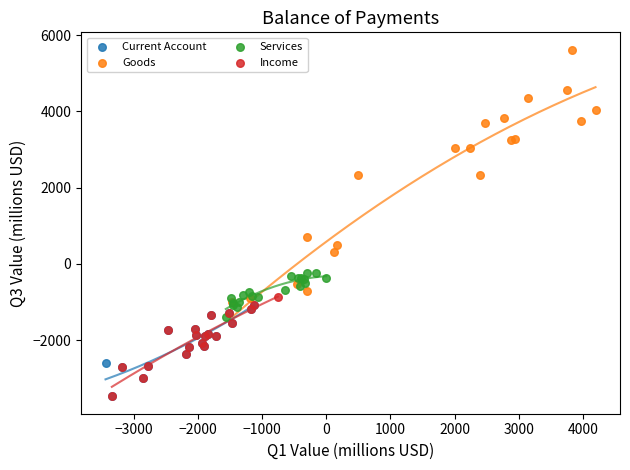

Which series contains the highest Y value?

Goods